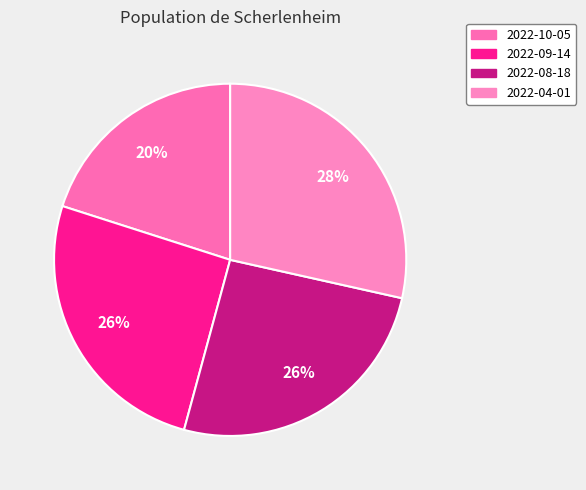

Is it true that 2022-04-01 is 14% of the pie?

False